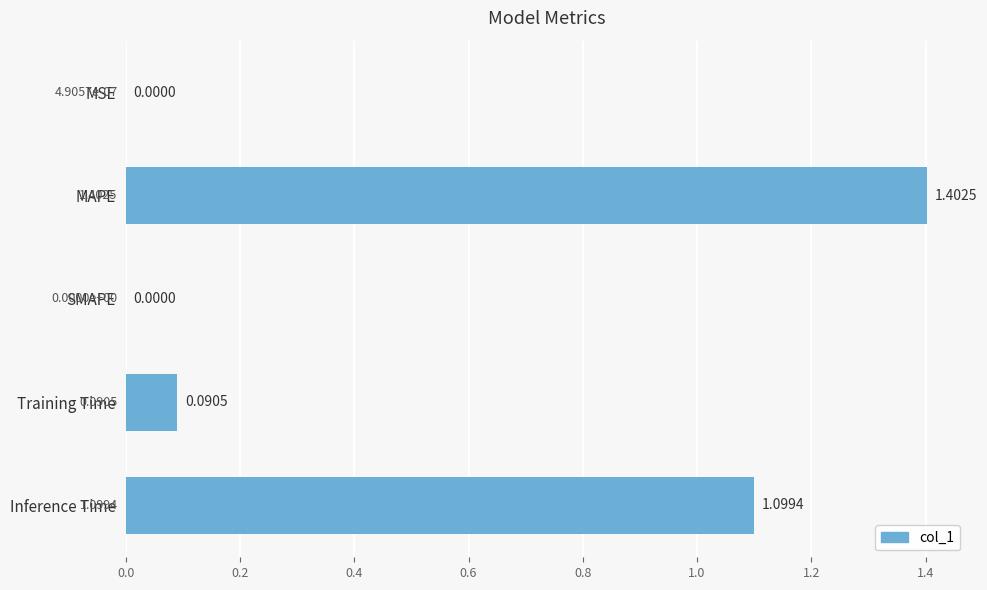

Which label corresponds to the largest value in the chart?

MAPE